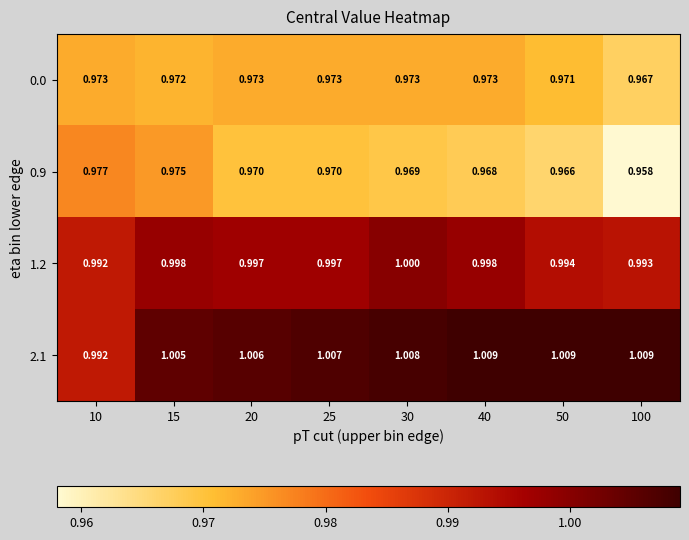

Is the value of 0.0 at 25 greater than the value of 0.9 at 15?

No